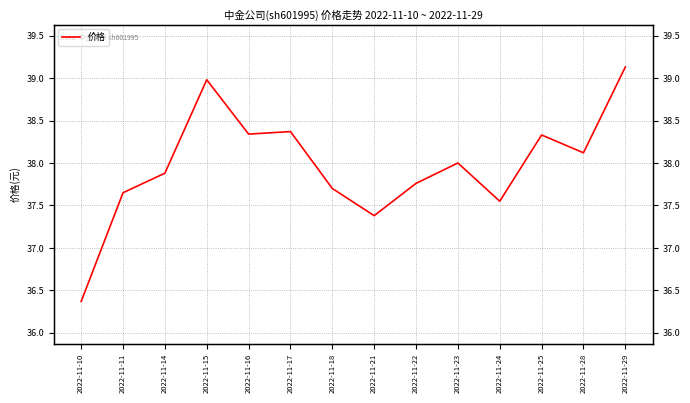

Which has a higher value, 2022-11-22 or 2022-11-15?

2022-11-15